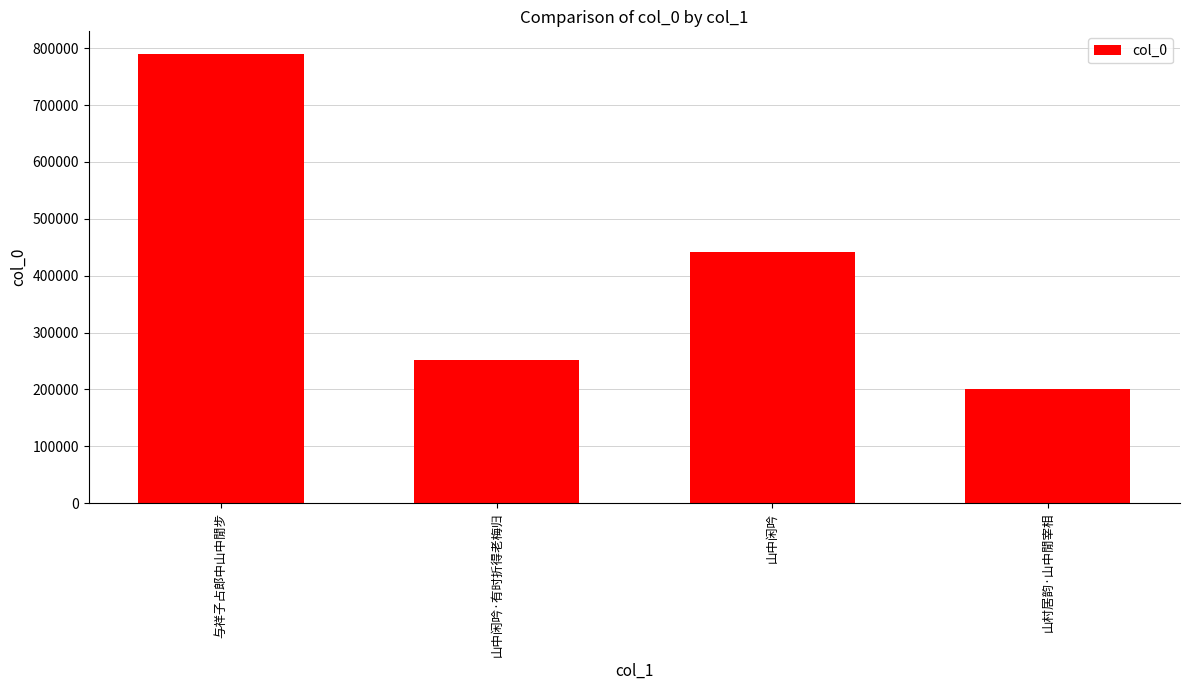

What is the difference between the values at 与祥子占郎中山中閒步 and 山中闲吟?

349093